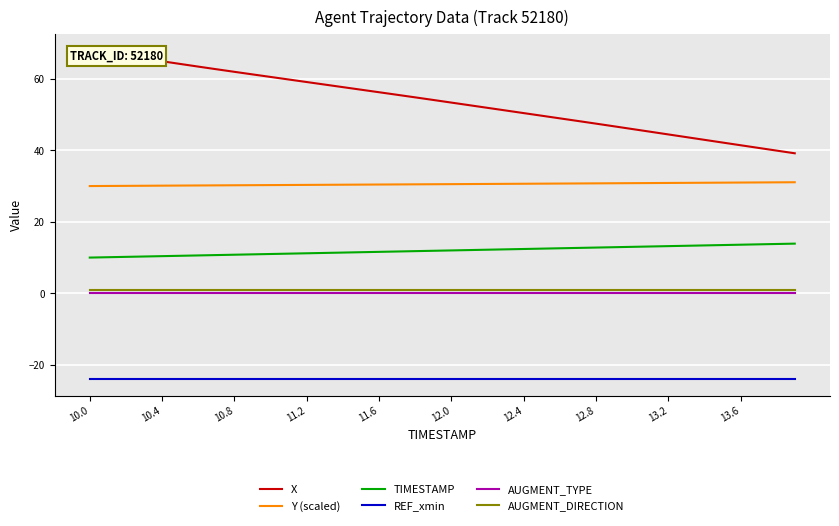

Which series has the largest range (max minus min)?

X